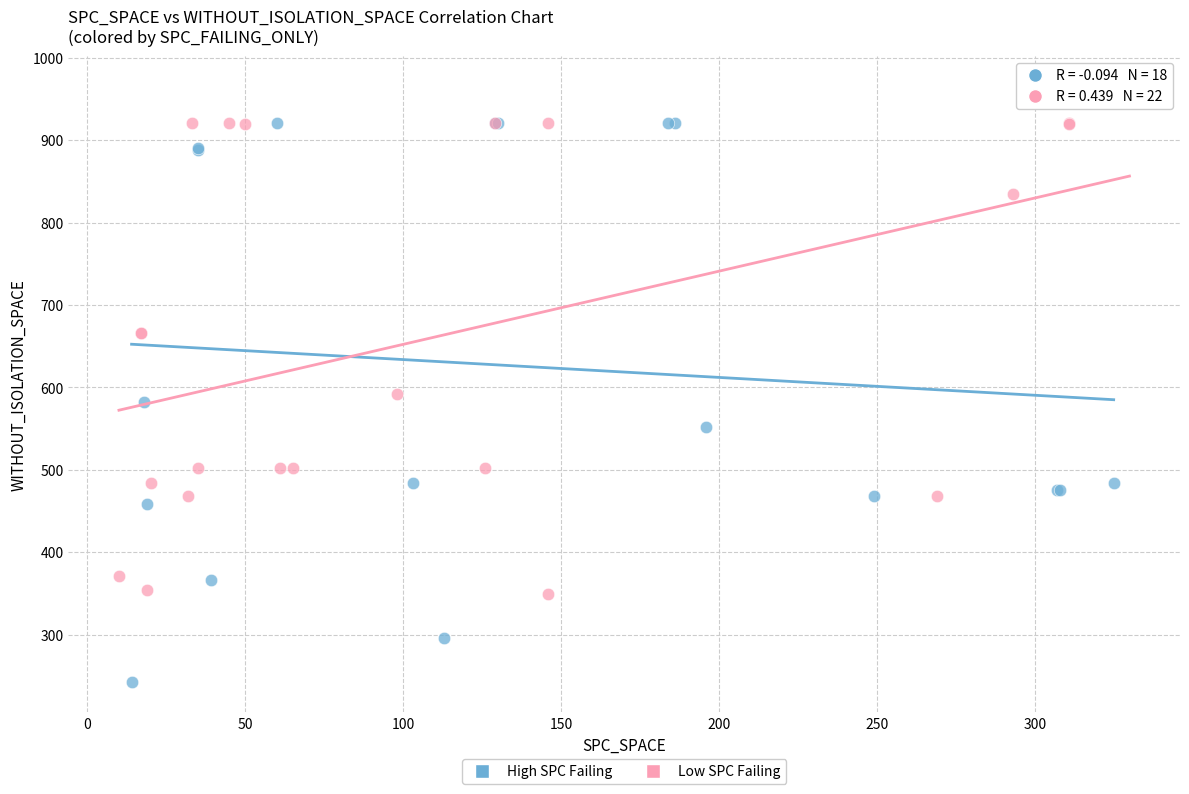

What are all the series names shown in the legend?

High SPC Failing, Low SPC Failing